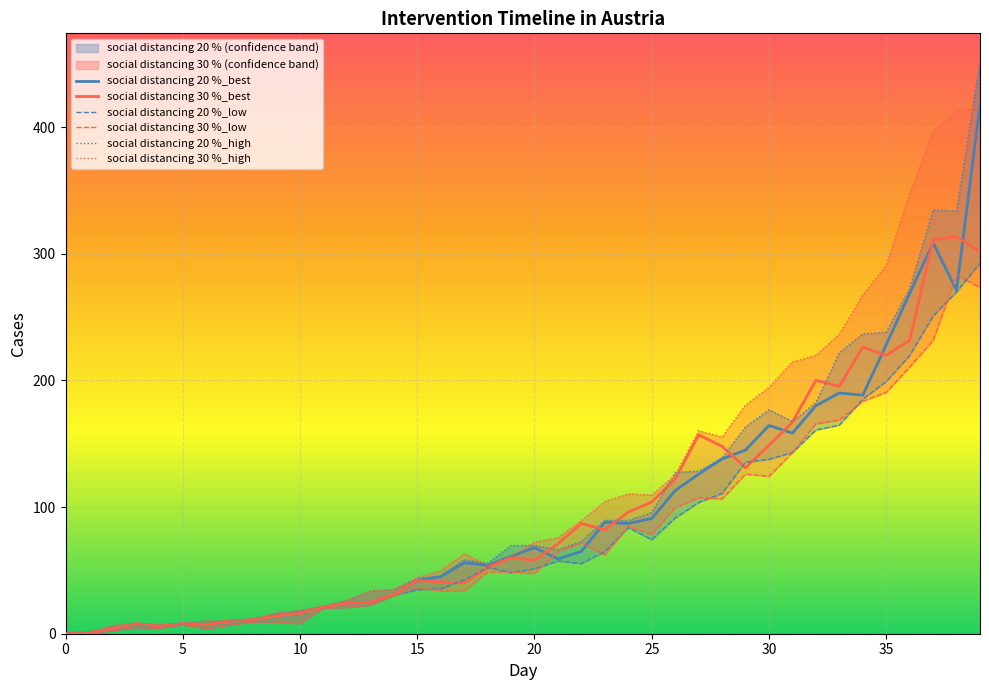

Is it true that social distancing 30 %_low equals 20.2 at 11?

True